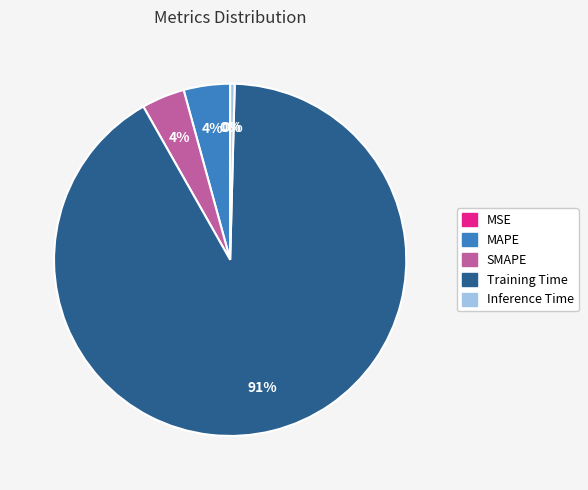

True or false: Training Time accounts for 91% of the total.

True